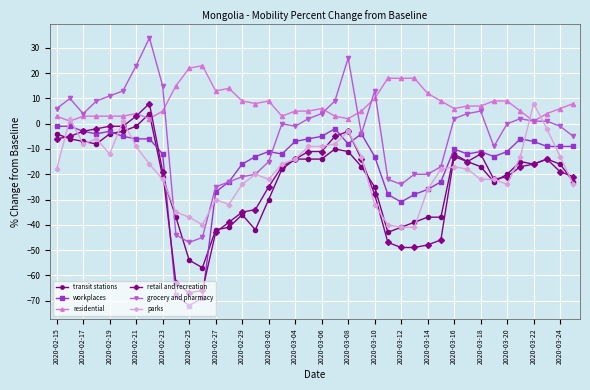

What is the minimum value for retail and recreation?

-67